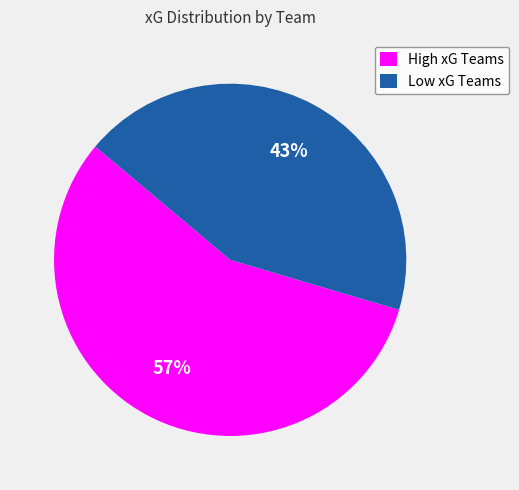

Count the number of slices in the pie.

2